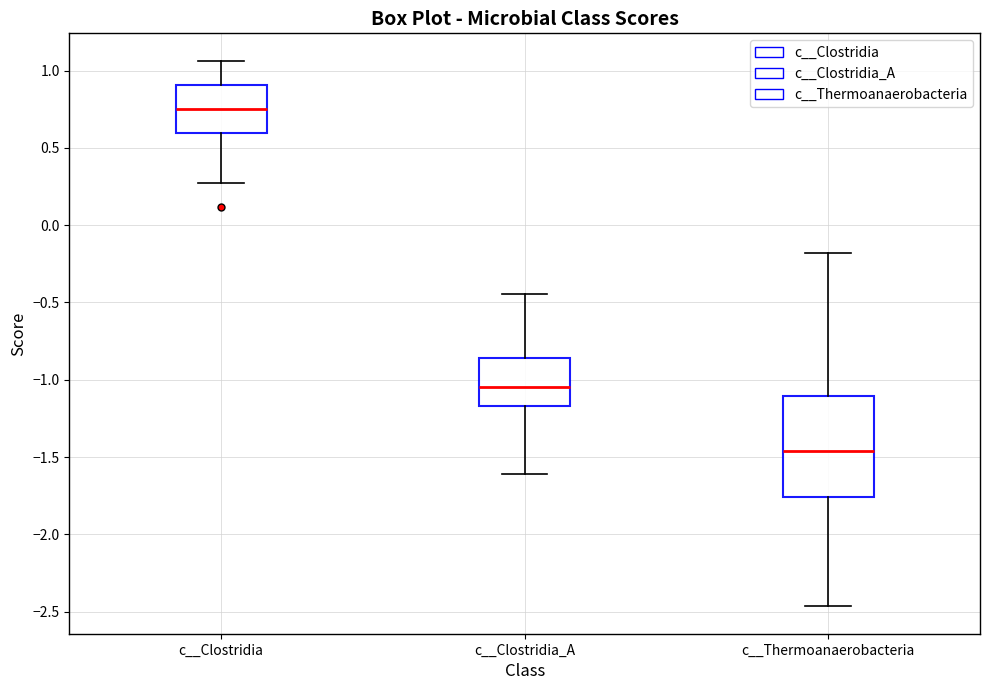

Which box is the tallest, from its lower edge to its upper edge?

c__Thermoanaerobacteria